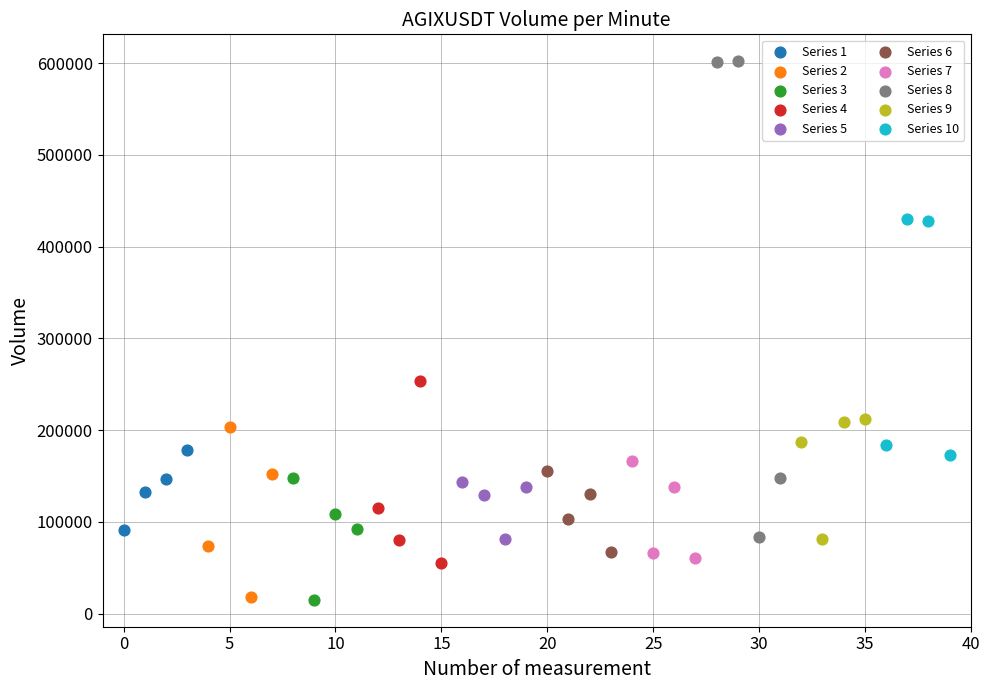

Which series has the widest spread of Y values?

Series 8